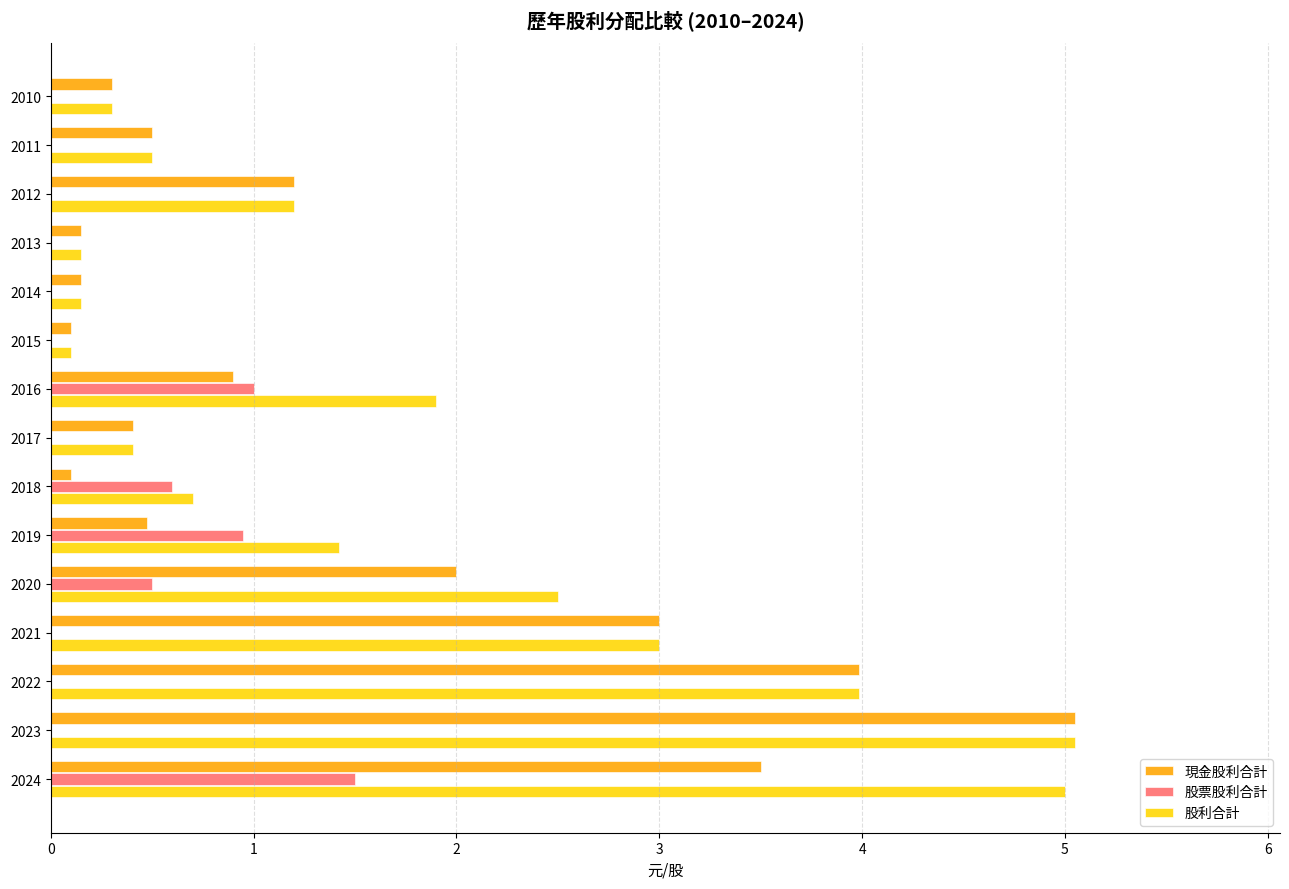

Which series changed the most between 2019 and 2011?

股票股利合計